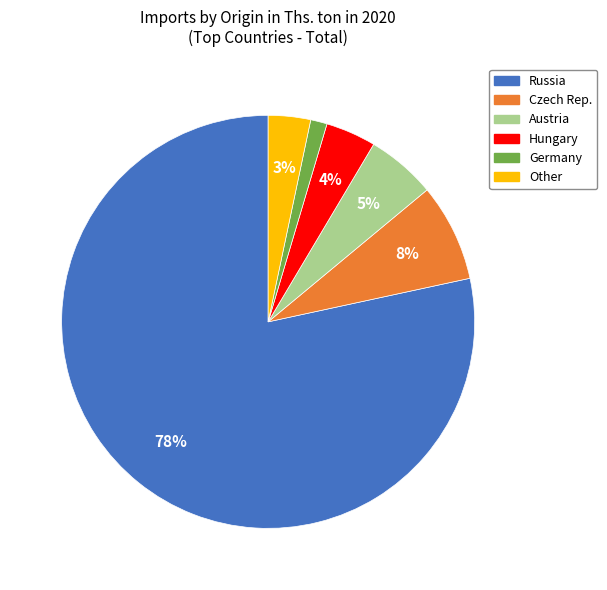

Is Russia the majority of the pie?

Yes